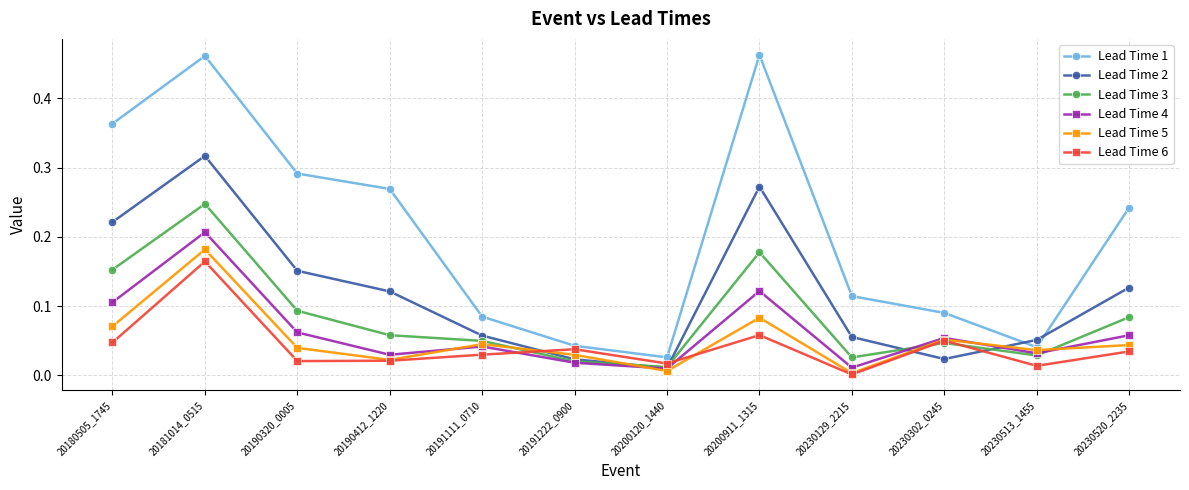

Which series has the largest total across all categories?

Lead Time 1